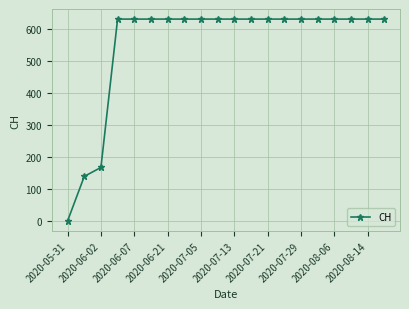

Does the chart have visible grid lines?

Yes